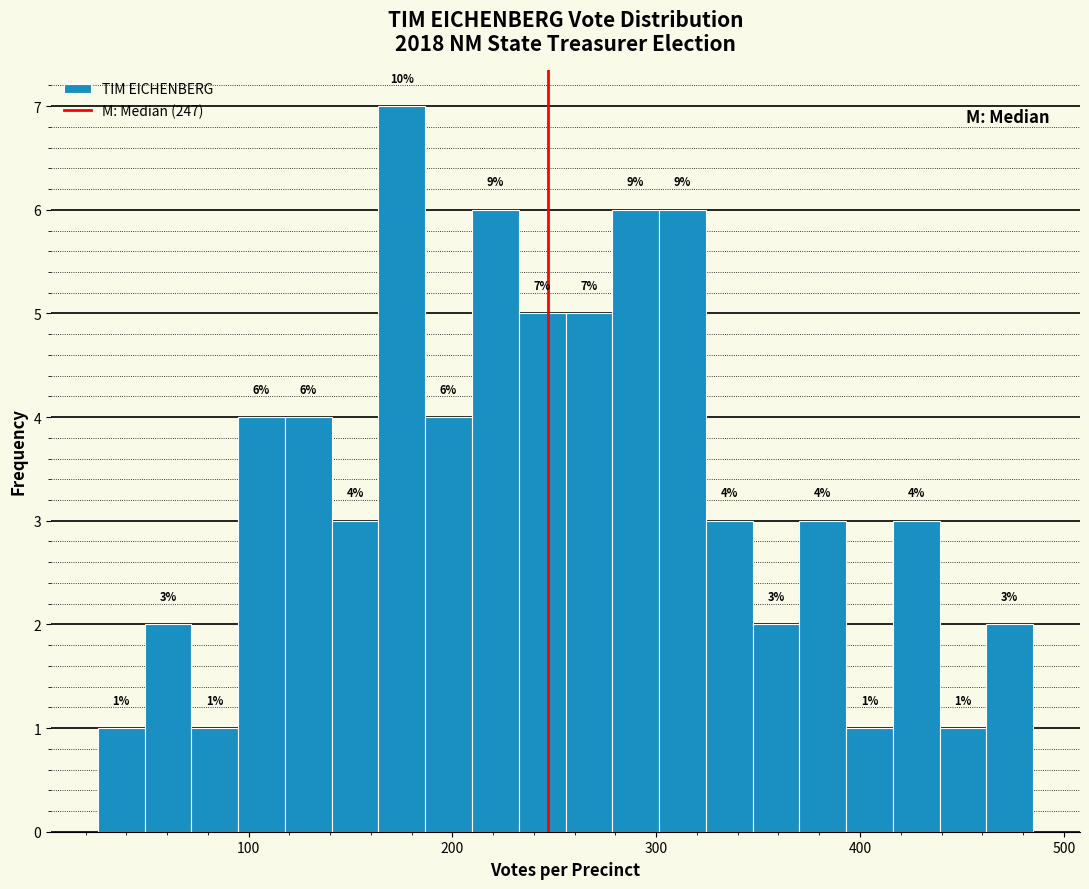

Around what value on the x-axis is the tallest bar? Give the approximate position of its centre, as read against the axis.

180